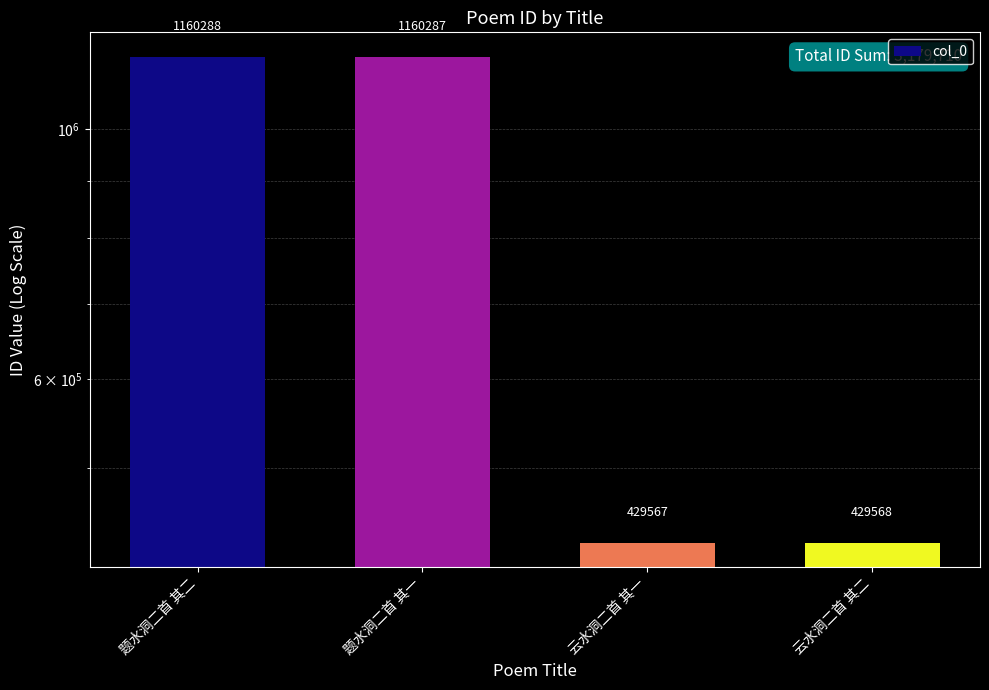

Reading right to left, extract all data points from this chart.

429568	429567	1160287	1160288